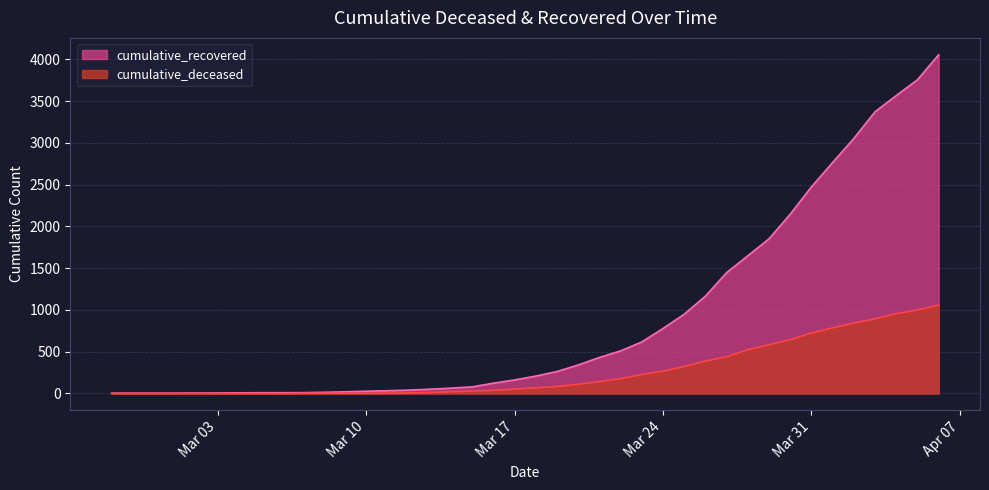

Is it true that cumulative_deceased equals 194 at 2020-03-21?

False